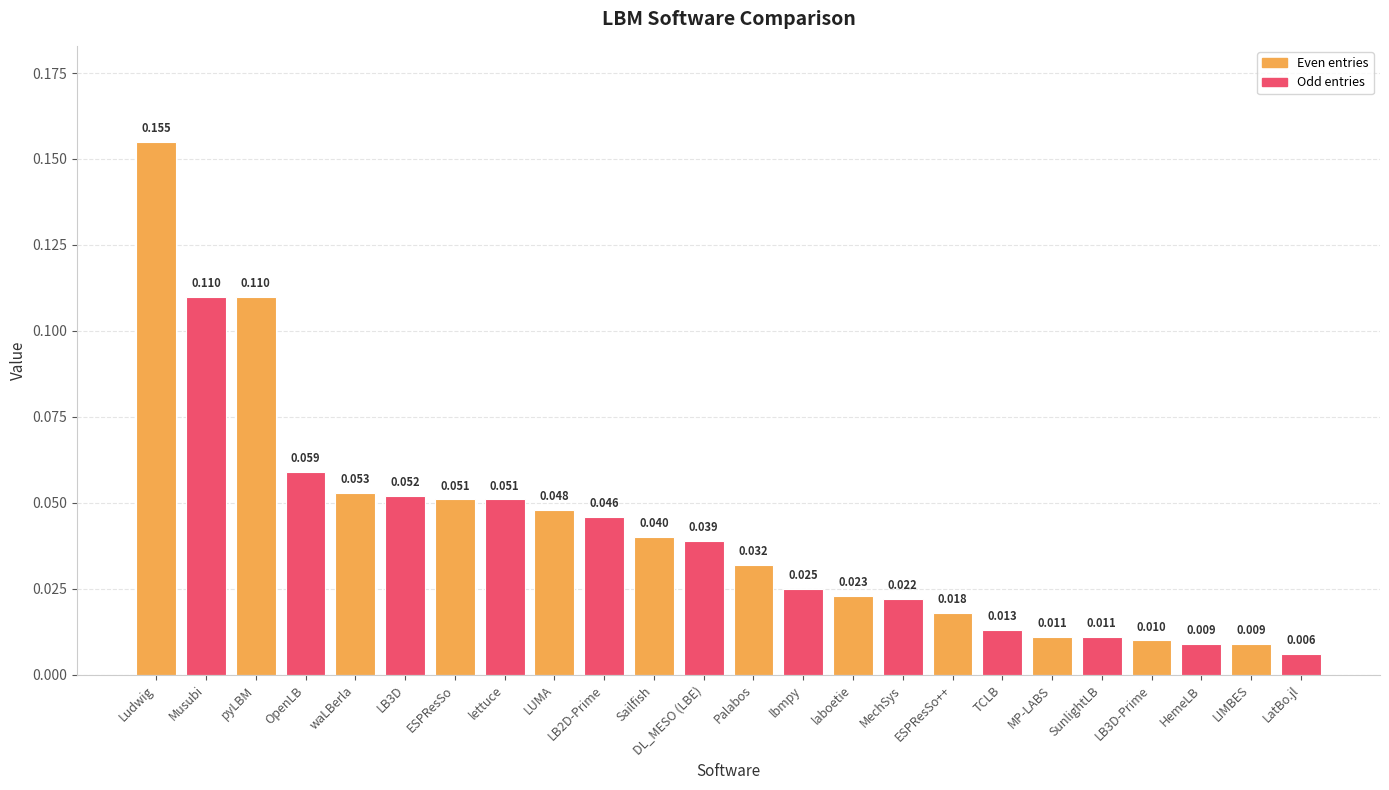

Between ESPResSo++ and Musubi, which is larger?

Musubi